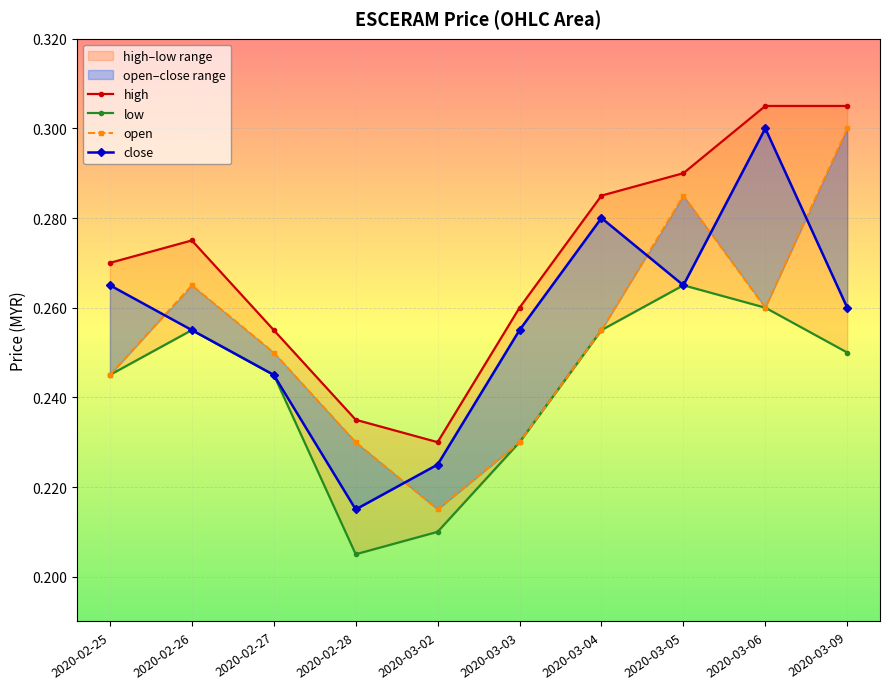

Reading left to right, transcribe all the data shown in this chart.

high: 0.3	0.3	0.3	0.2	0.2	0.3	0.3	0.3	0.3	0.3
low: 0.2	0.3	0.2	0.2	0.2	0.2	0.3	0.3	0.3	0.2
open: 0.2	0.3	0.2	0.2	0.2	0.2	0.3	0.3	0.3	0.3
close: 0.3	0.3	0.2	0.2	0.2	0.3	0.3	0.3	0.3	0.3